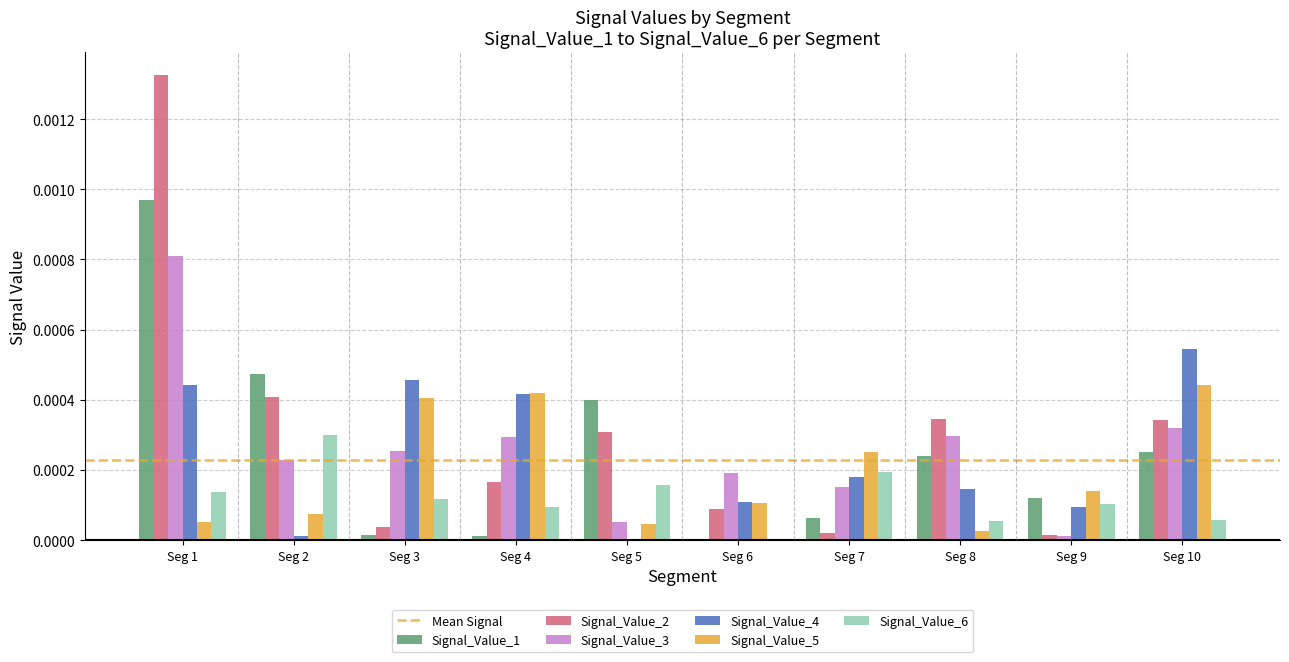

Is it true that Signal_Value_5 equals 0.0 at Seg 1?

True